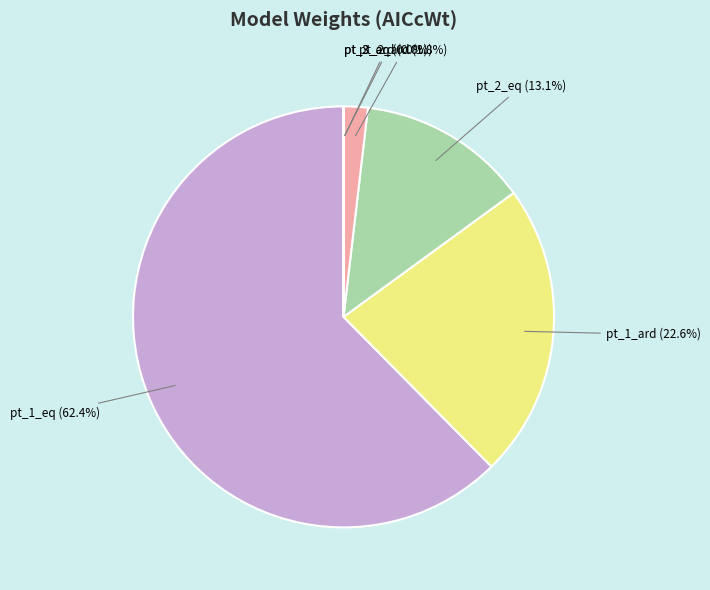

Is there any slice that represents more than half of the pie?

Yes